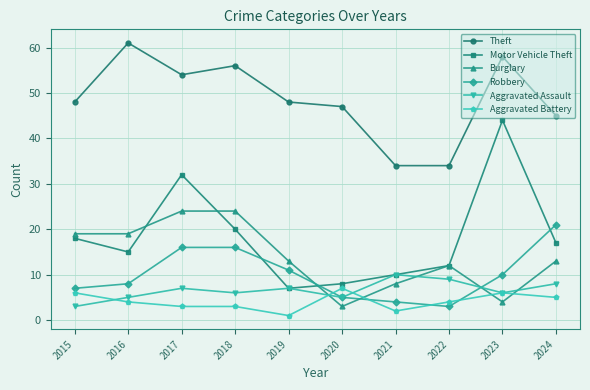

The Robbery series shows 35 at 2024. True or false?

False